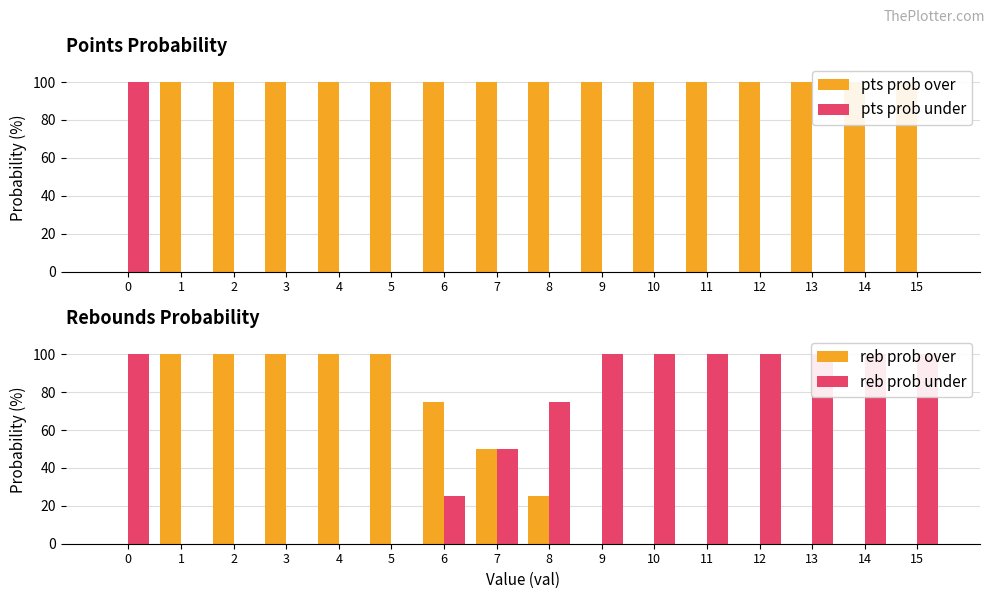

Between 1 and 9, which is larger?

1